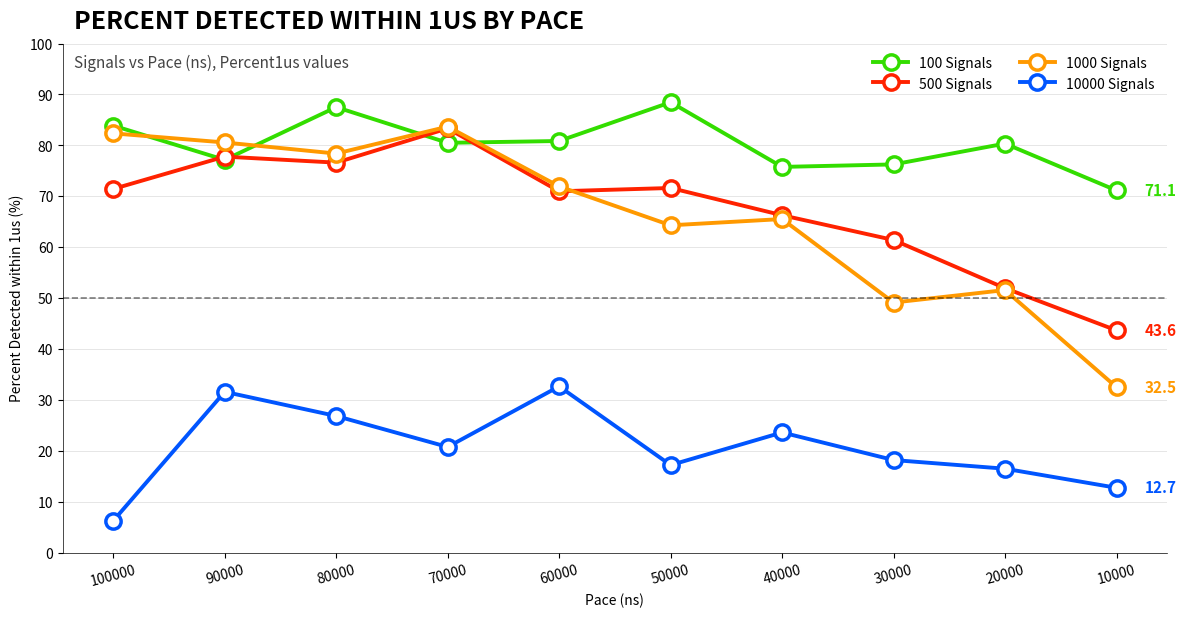

Is it true that 100 Signals equals 80.5 at 70000?

True